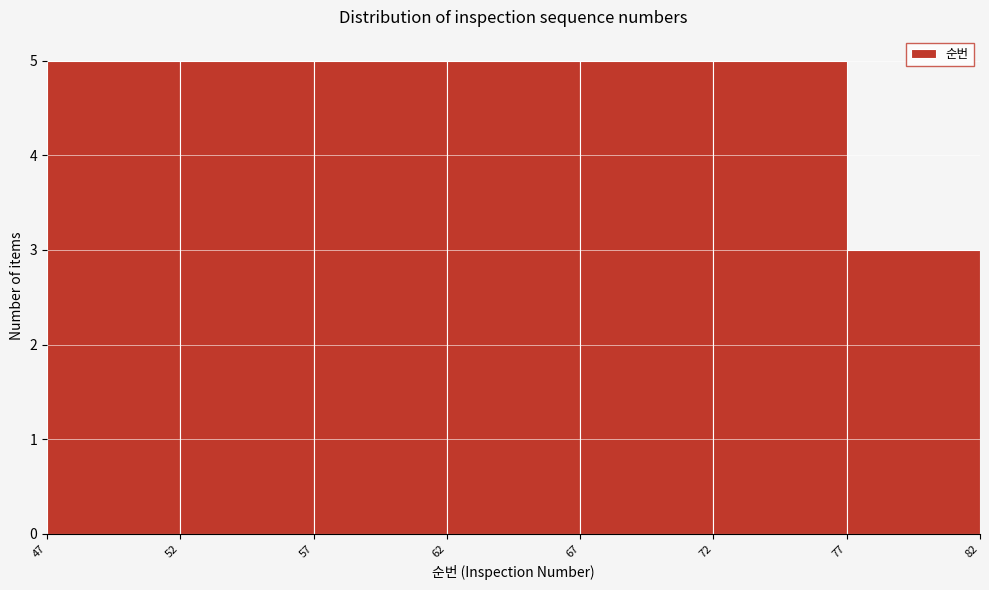

Reading left to right, list every bar in this chart as the range it spans on the x-axis followed by its height. The values are not printed on the chart, so give them approximately, as read against the axis.

47 to 52: 5
52 to 57: 5
57 to 62: 5
62 to 67: 5
67 to 72: 5
72 to 77: 5
77 to 82: 3